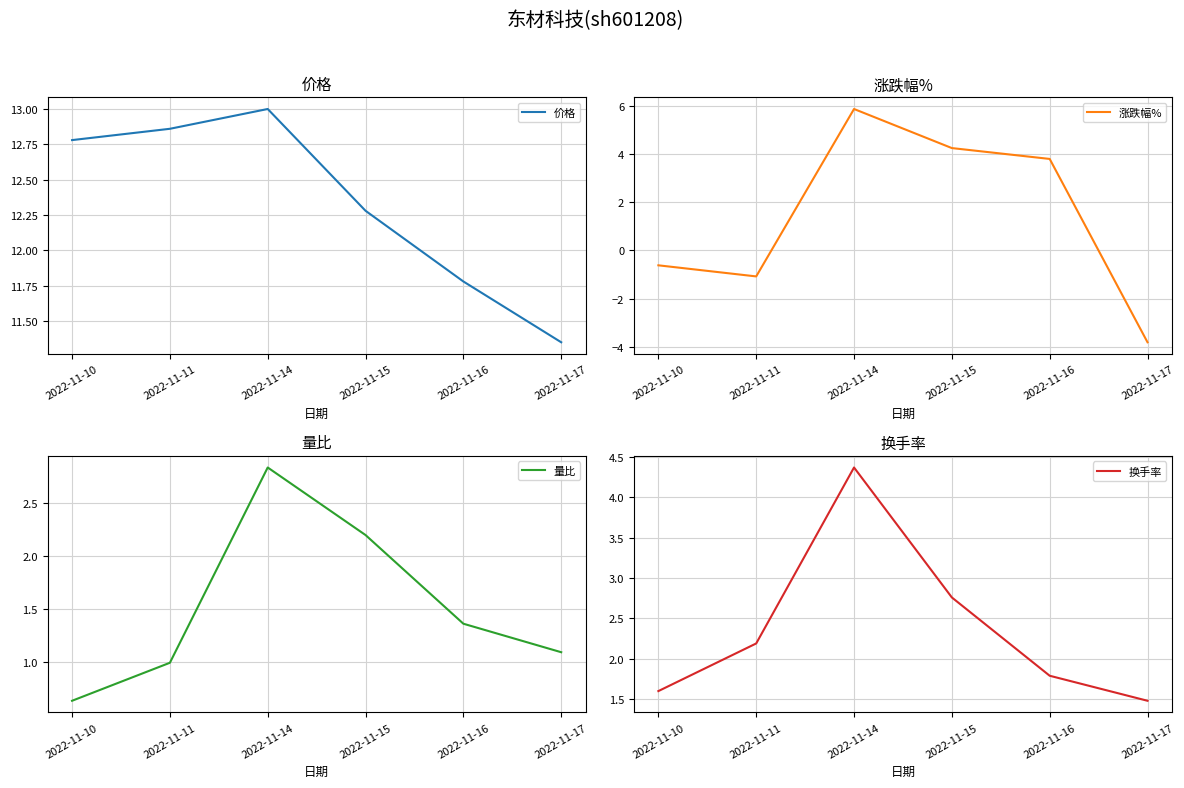

True or false: 换手率 and 价格 intersect in this chart.

False